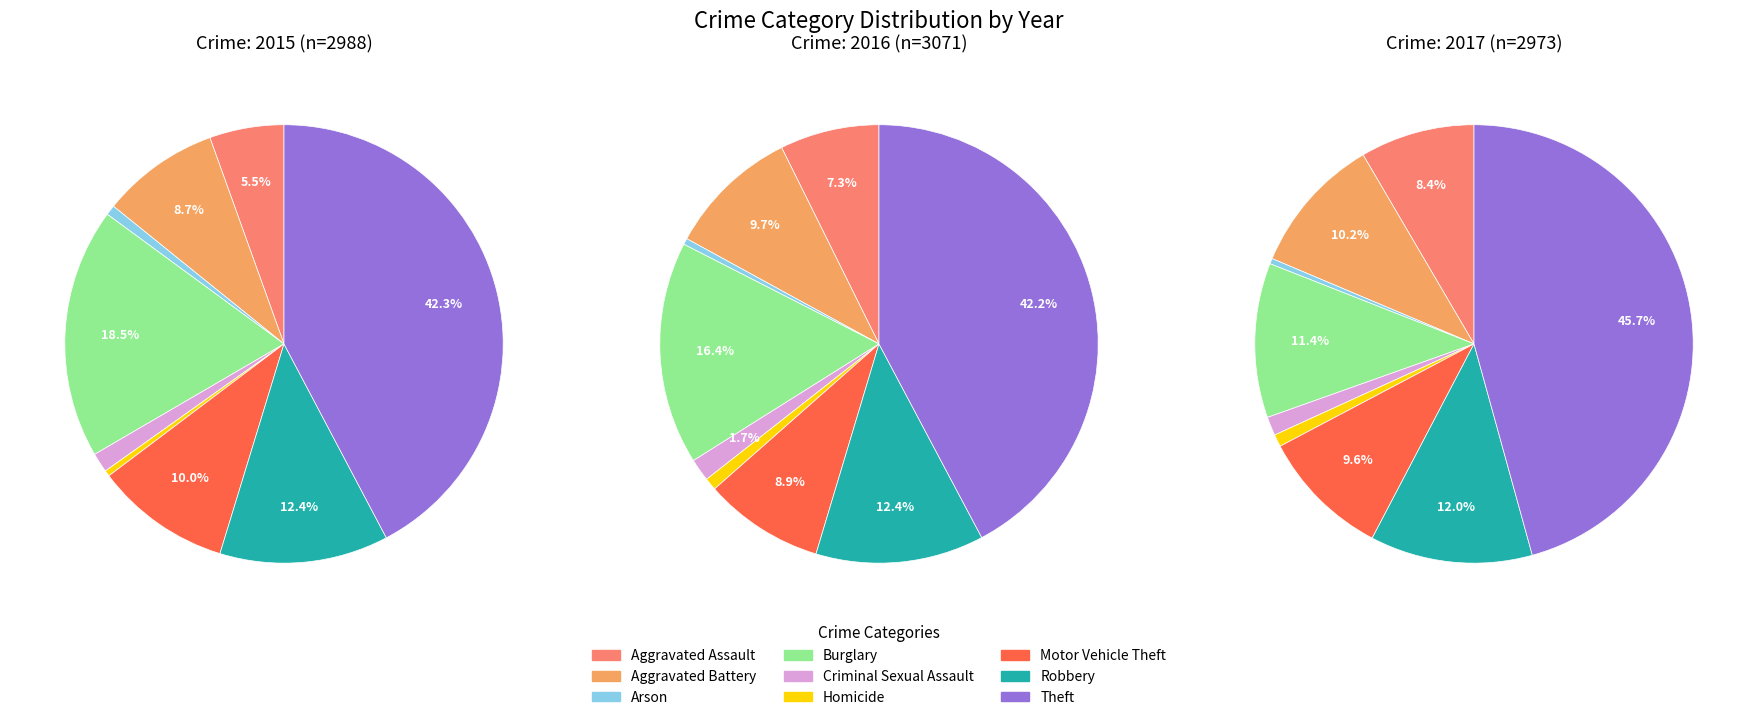

Combined, what portion of the pie is Arson and Criminal Sexual Assault?

2.2%